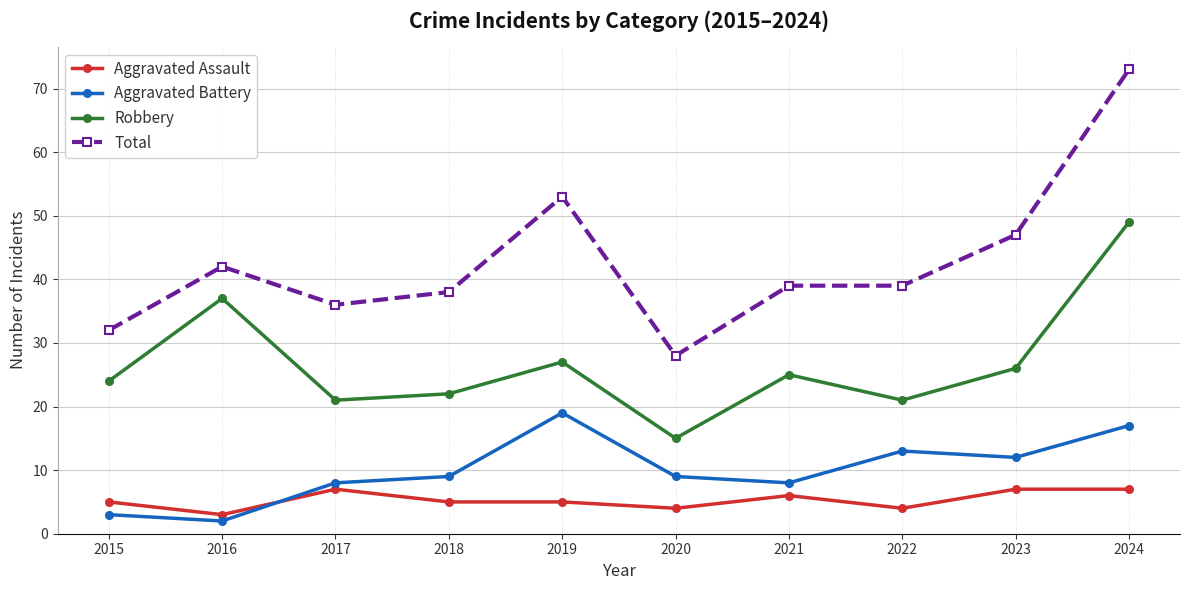

The Robbery series shows 29 at 2017. True or false?

False